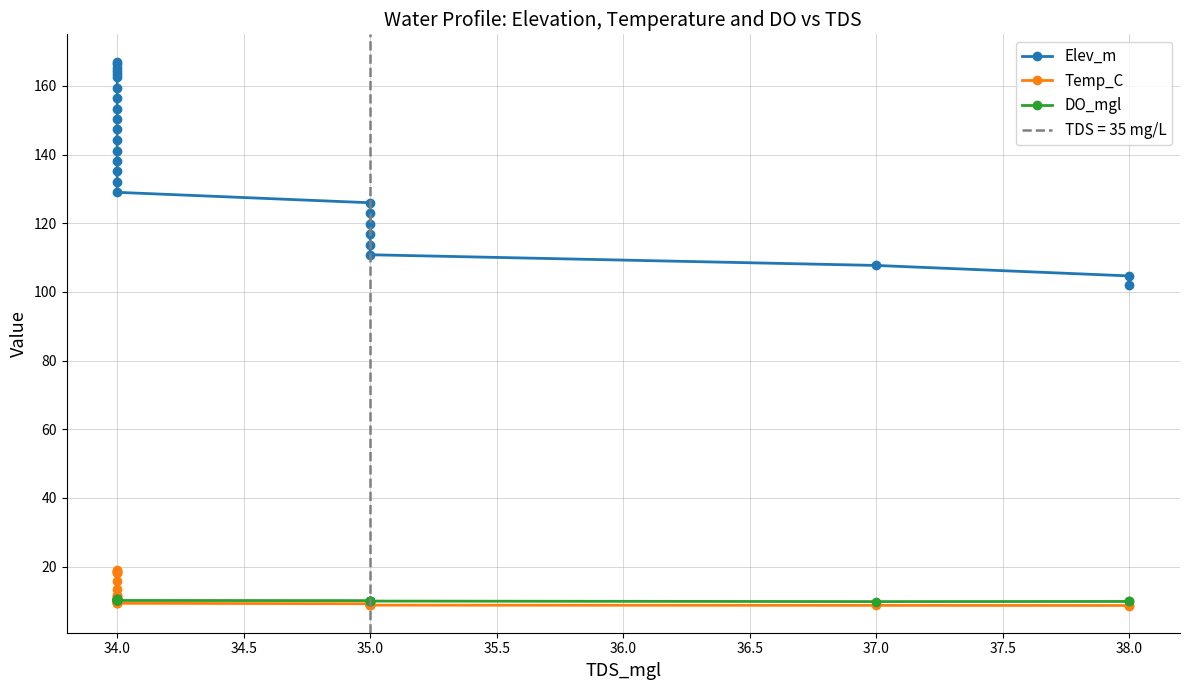

What are all the series names shown in the legend?

Elev_m, Temp_C, DO_mgl